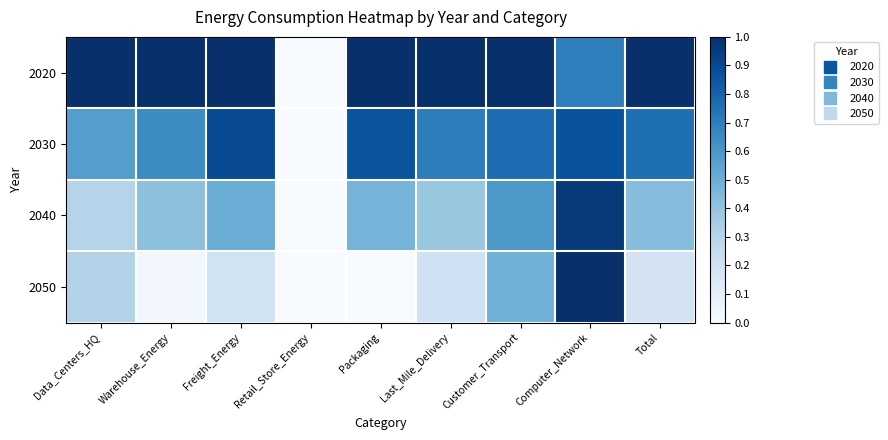

Rank the series at Retail_Store_Energy from lowest to highest value.

2020, 2030, 2040, 2050